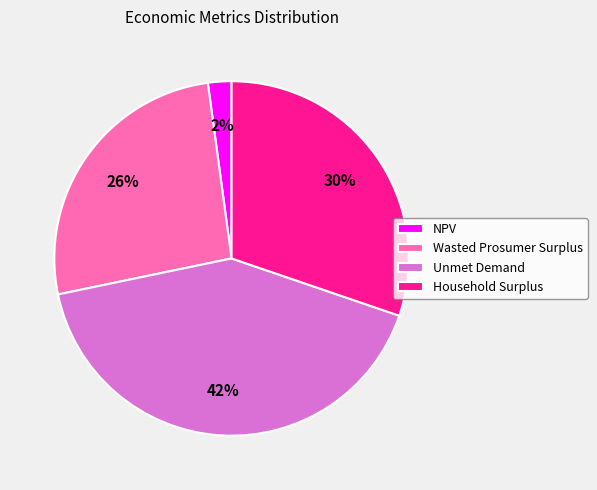

How many slices are in this pie chart?

4